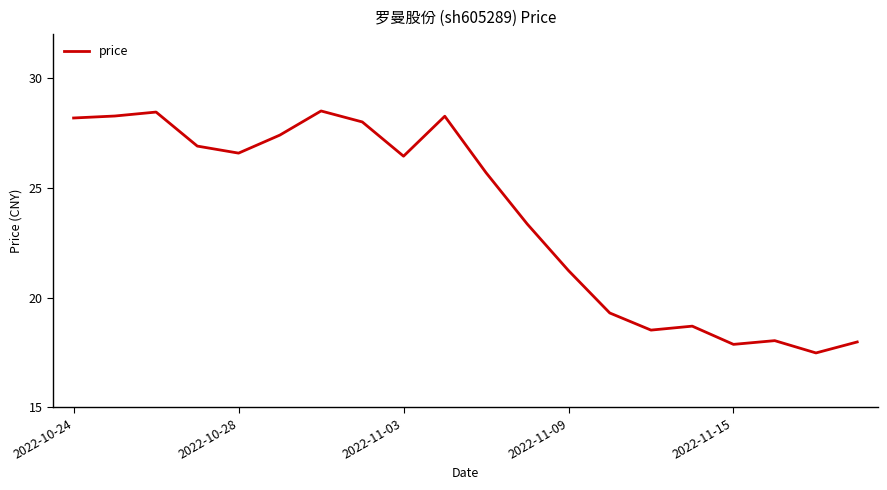

What is the greatest value displayed?

28.5